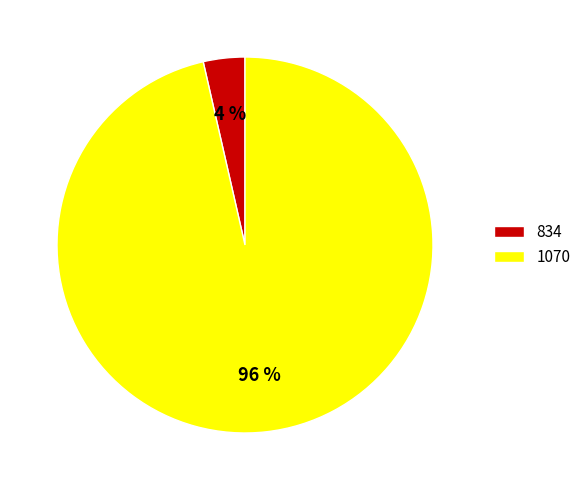

How many segments does this pie chart have?

2